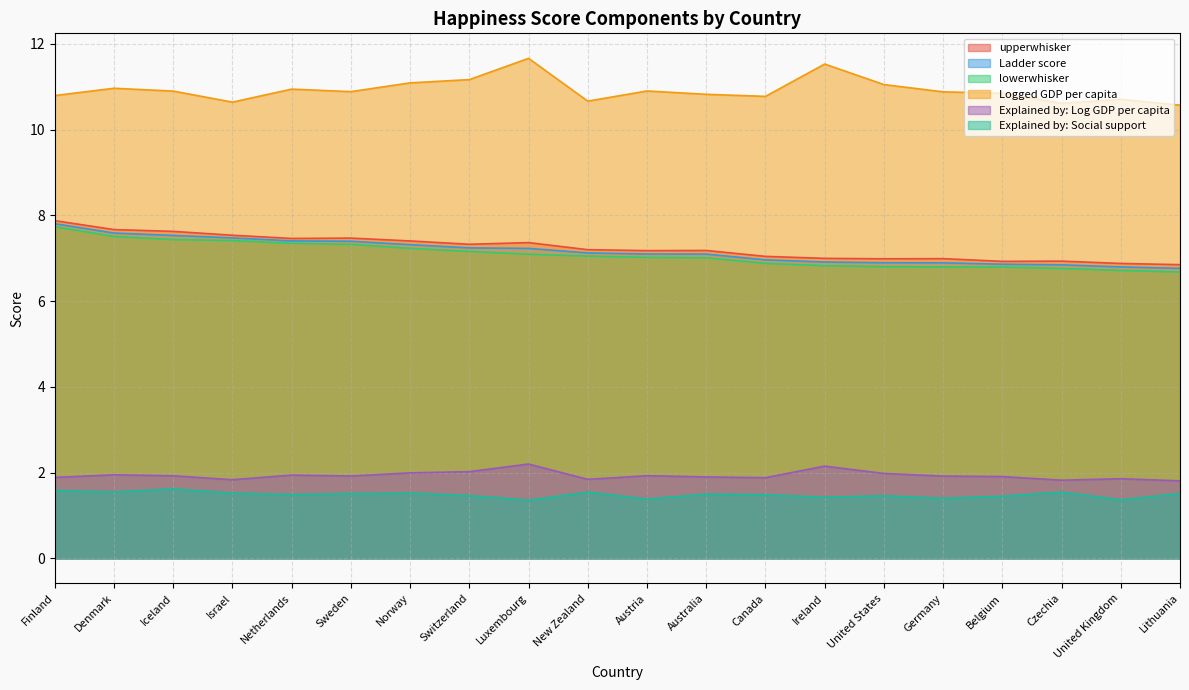

Does the chart have visible grid lines?

Yes